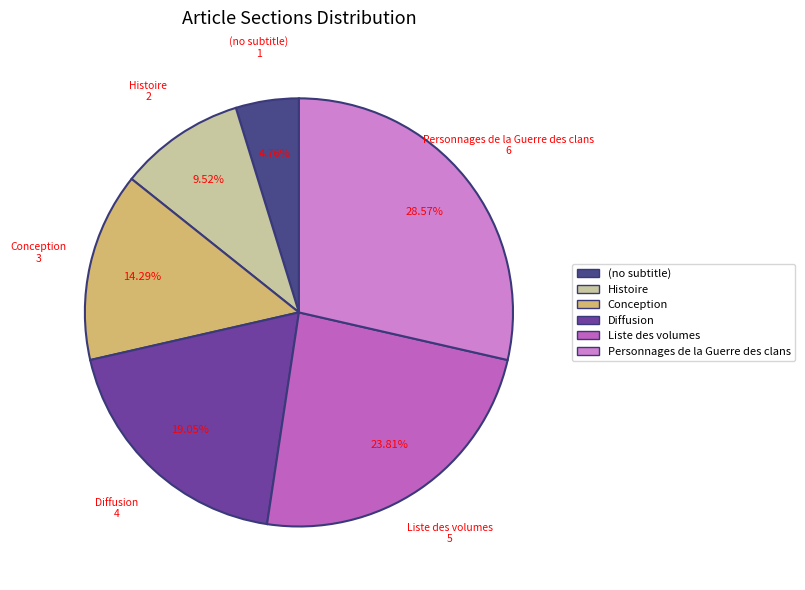

How much of the chart is everything except Histoire?

90.5%